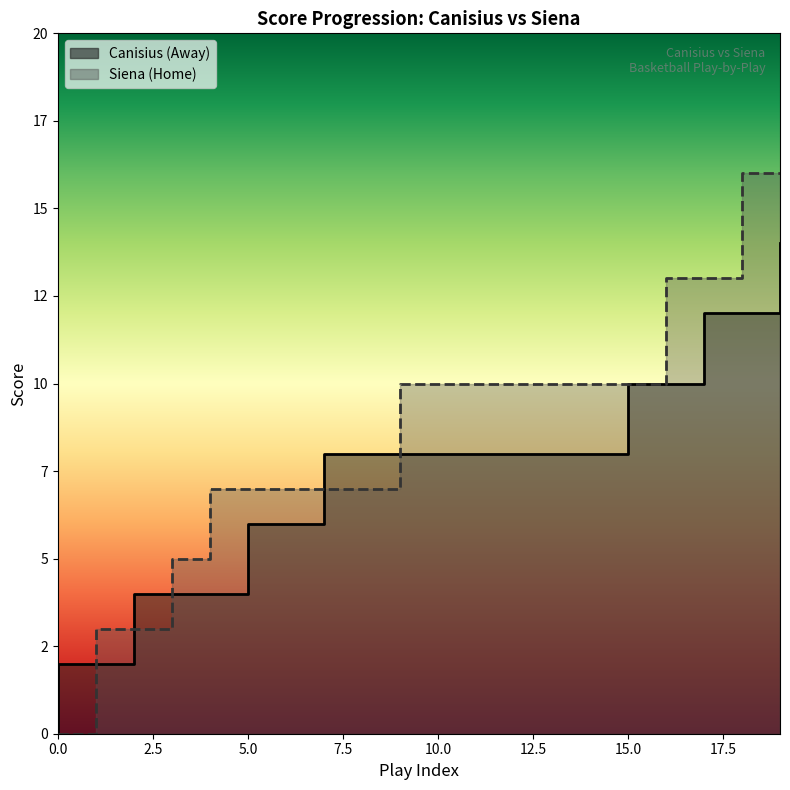

Which series has the widest spread of values?

Home Score